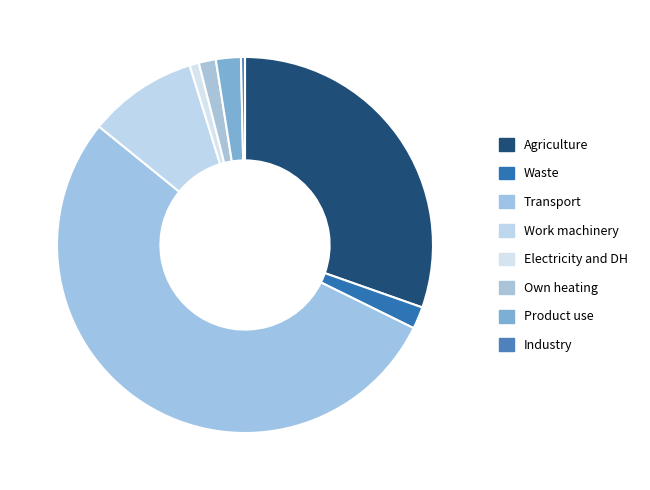

How many slices are in this pie chart?

8